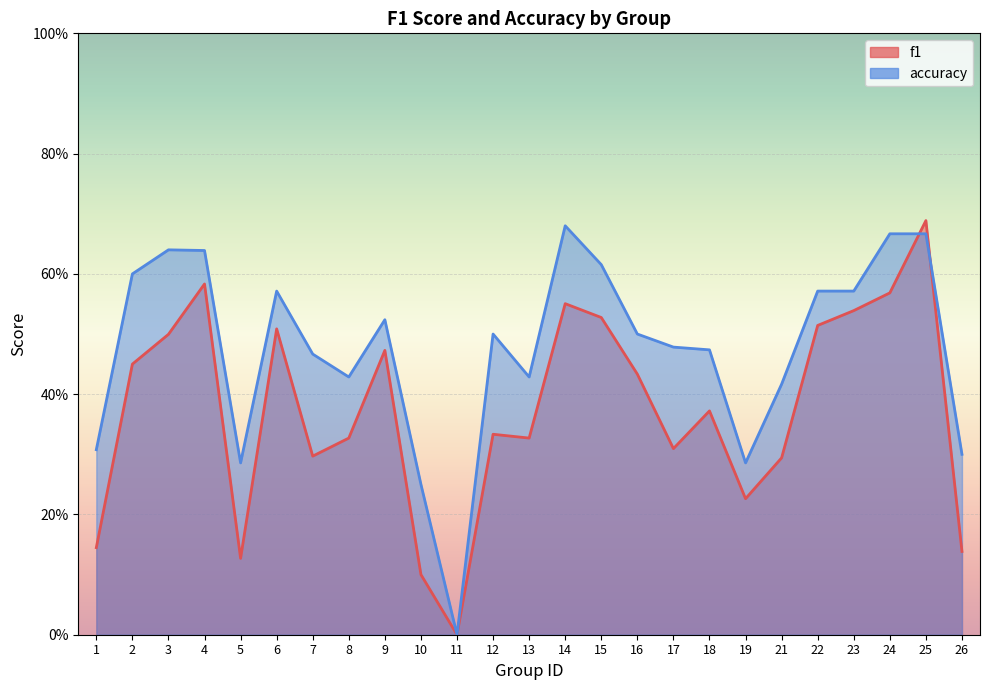

Between 26 and 5, which is larger?

26